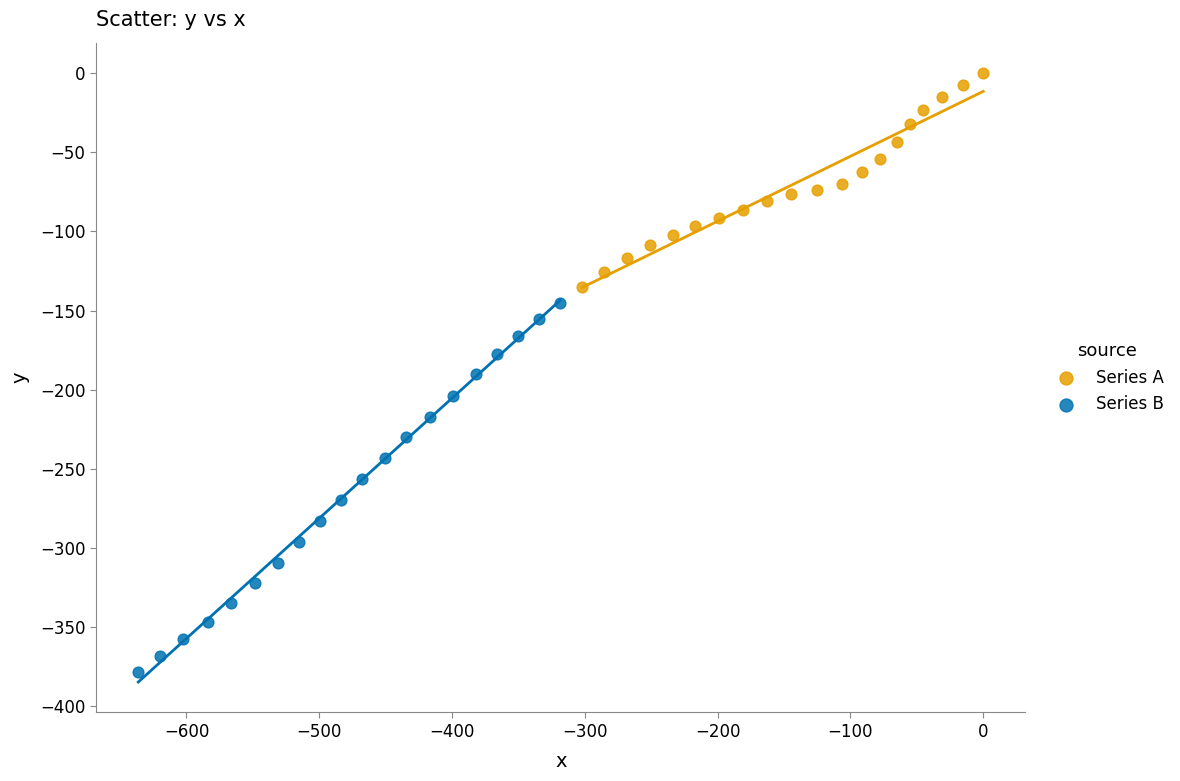

Which series has the widest spread of Y values?

Series B